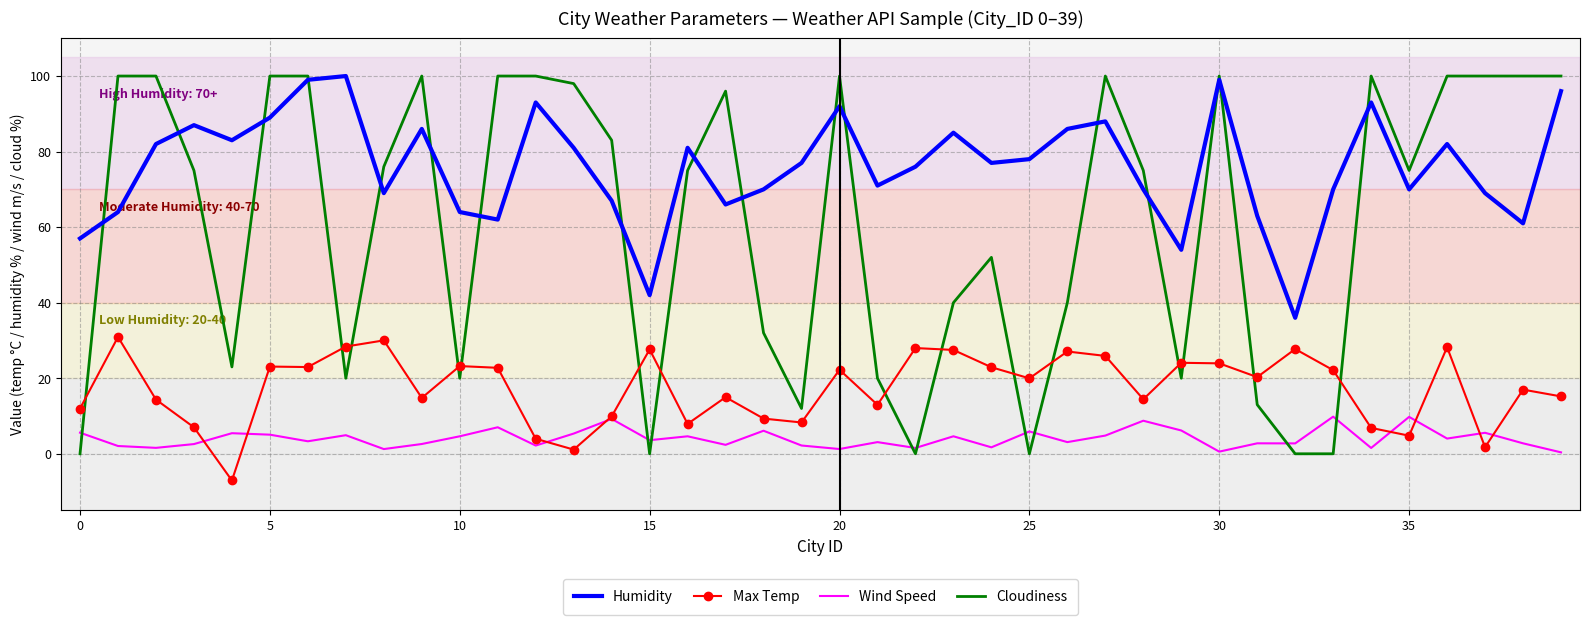

Which series has the largest total across all categories?

Humidity